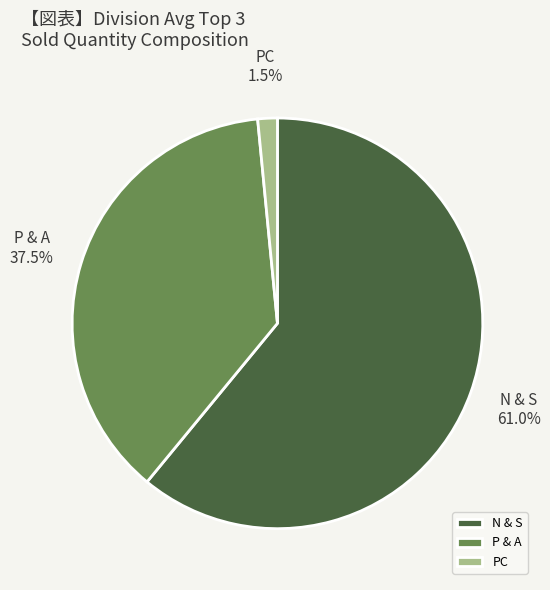

How many slices are in this pie chart?

3